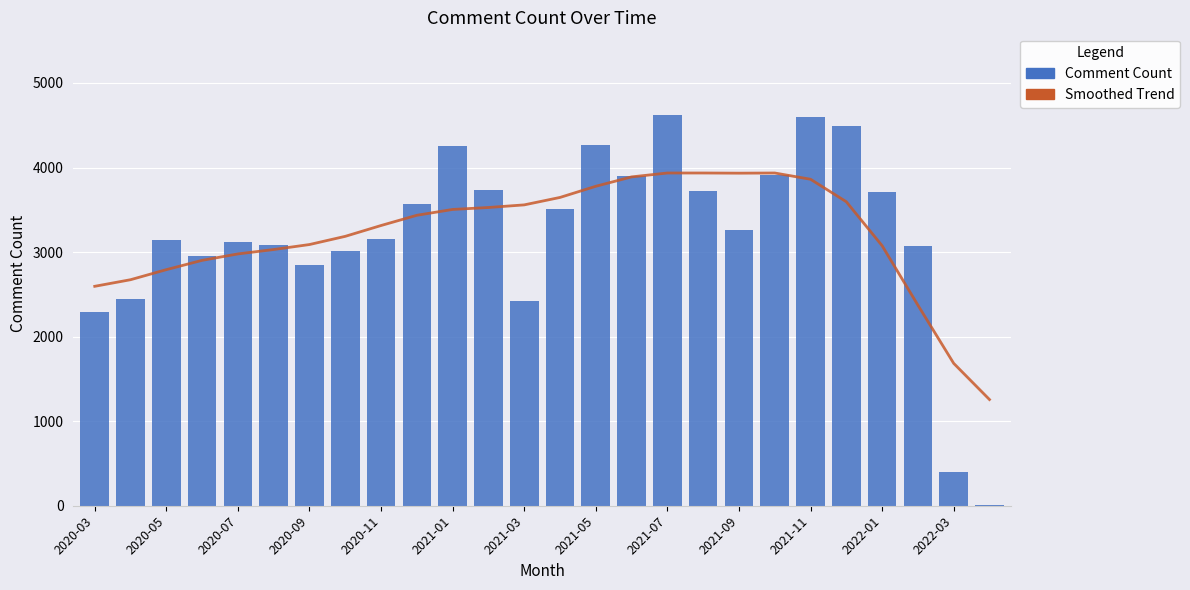

The Comment Count series shows 3720 at 17. True or false?

True